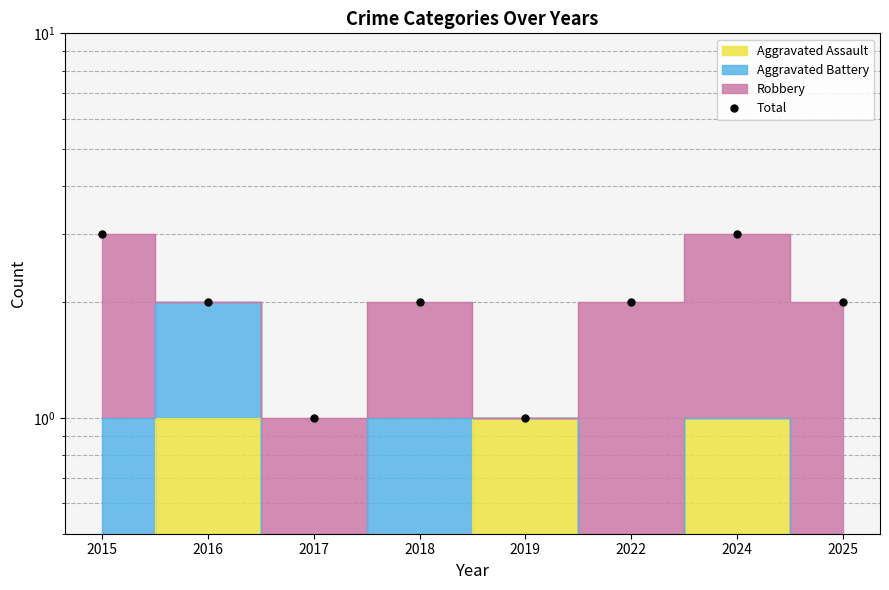

How many values are between 2 and 3?

6